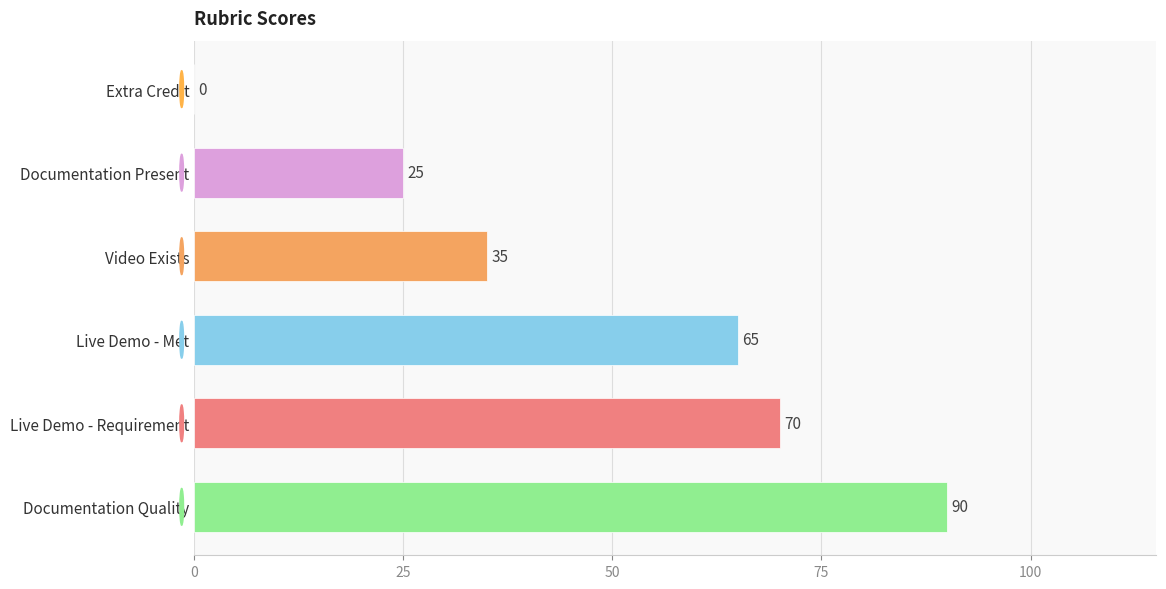

What is the maximum value shown in the chart?

90